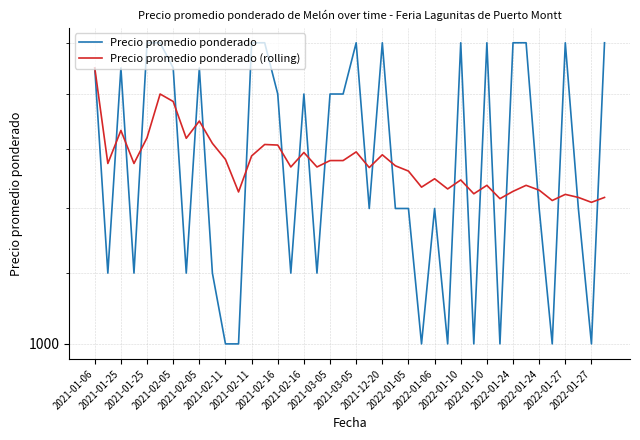

Where does the Precio promedio ponderado series first go above 1400?

2021-01-06